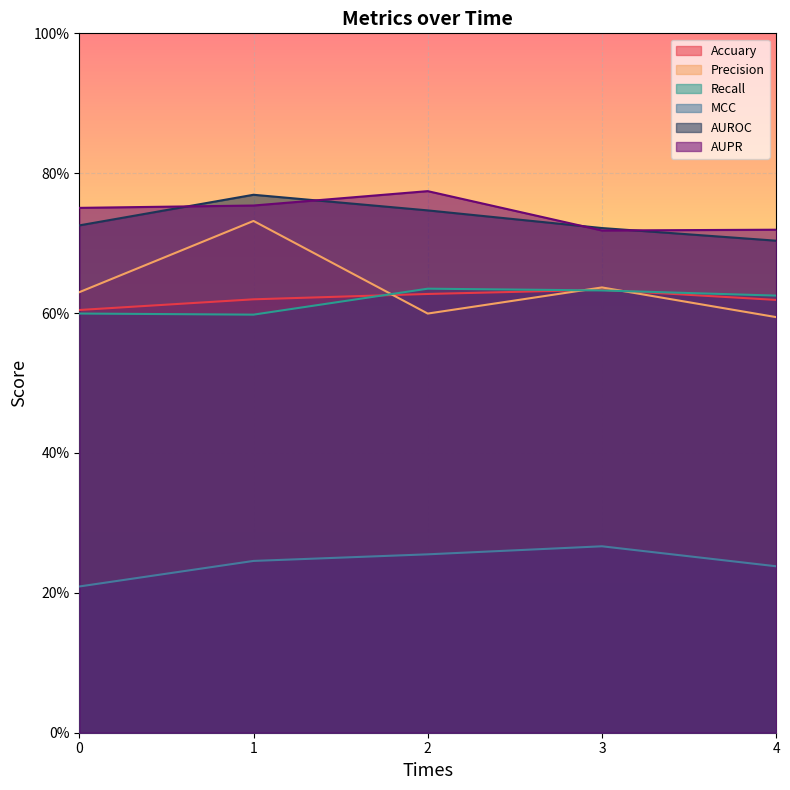

What is the highest value of the MCC series?

0.3